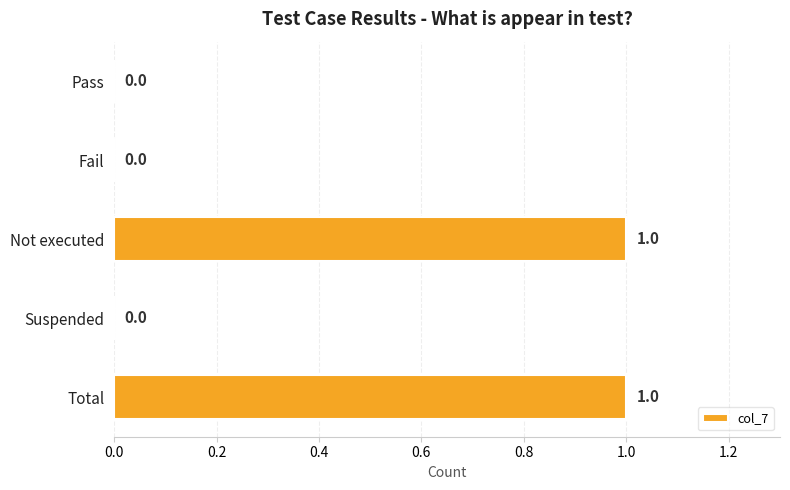

The chart shows a value of 0 at Pass. True or false?

True